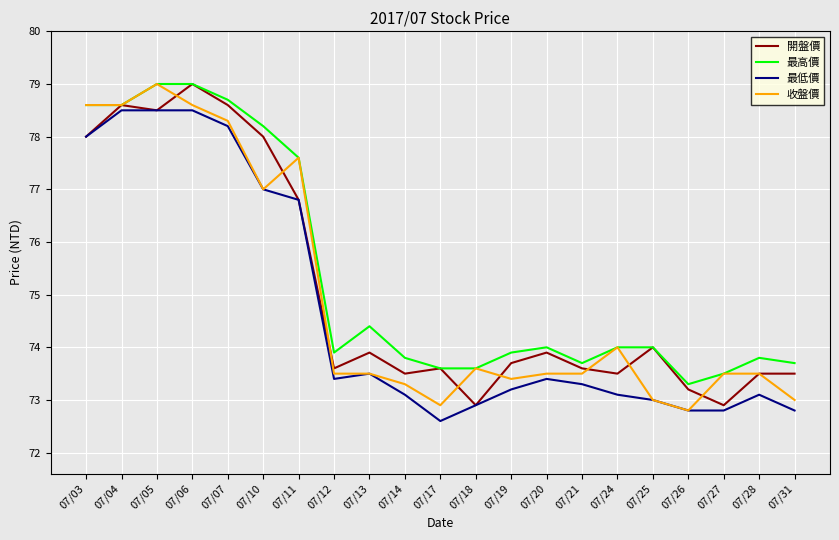

The value of 最高價 at 07/06 is 126.0. True or false?

False